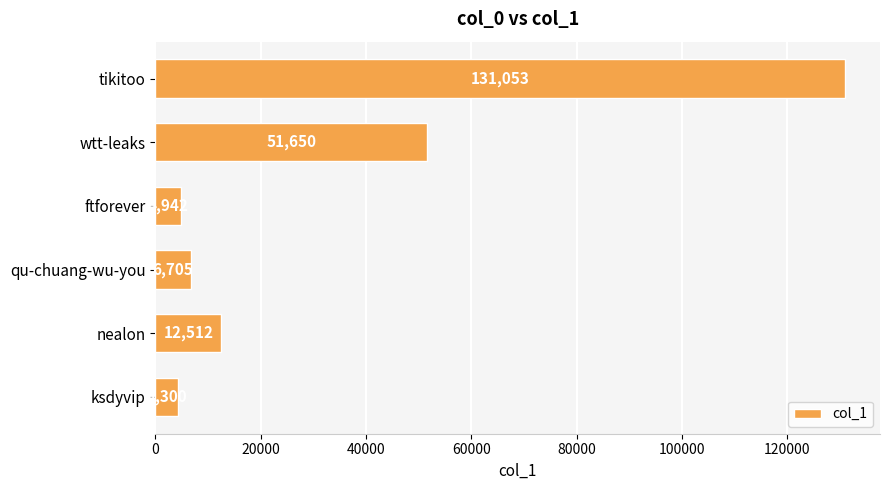

At which label is the value closest to 67676?

wtt-leaks